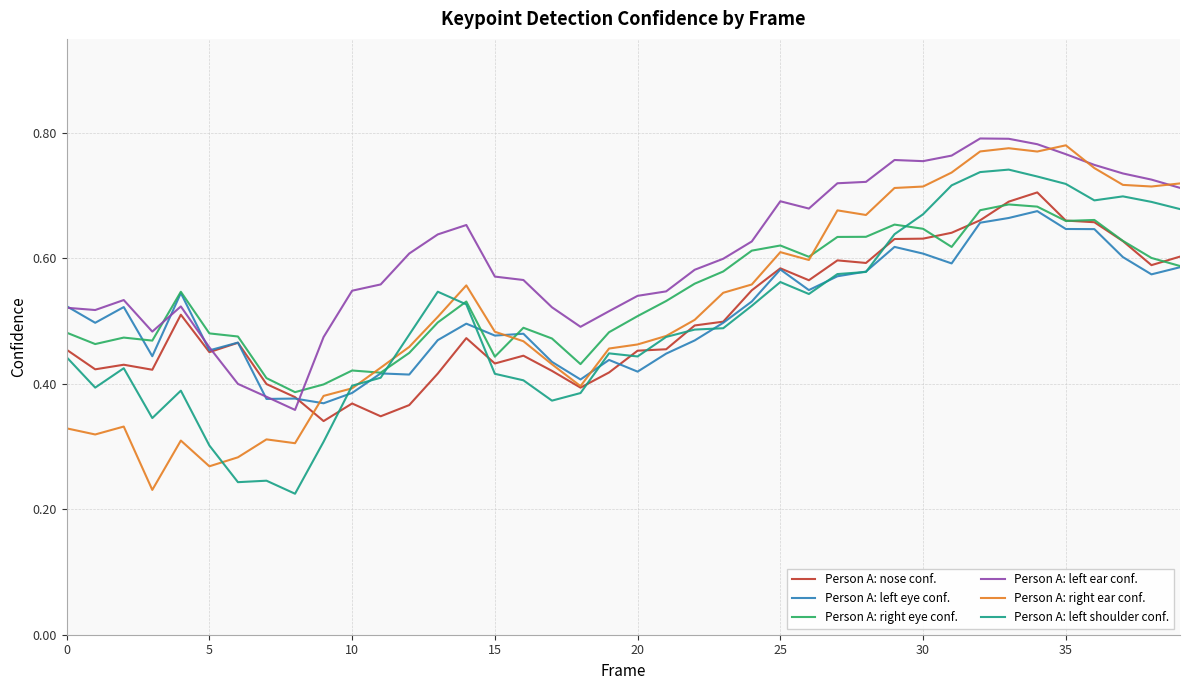

What is the sum of all Person A: right eye conf. values?

21.6